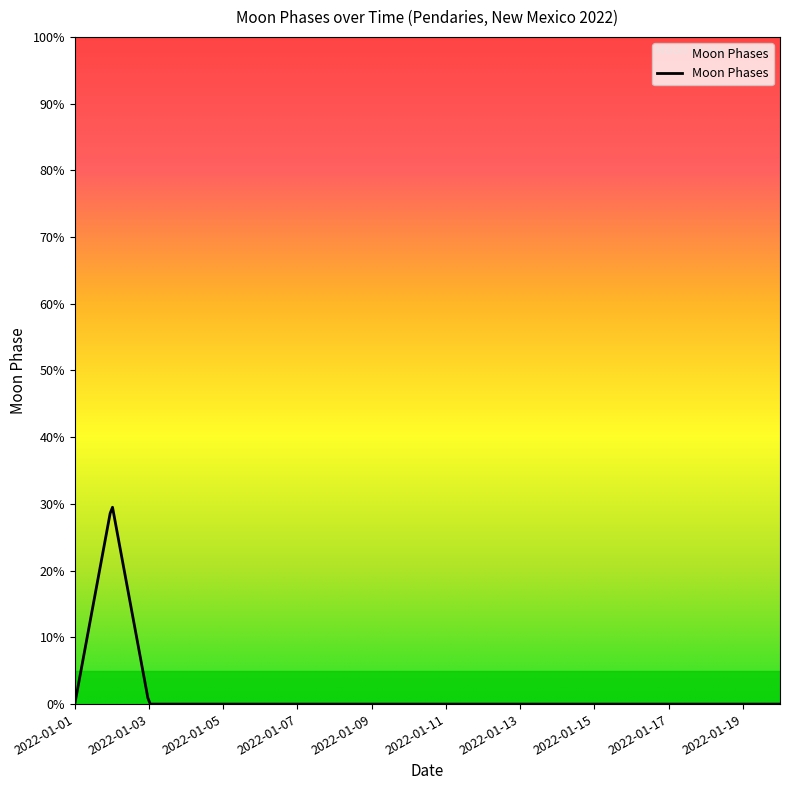

Is this an area chart (filled region under the line)?

Yes